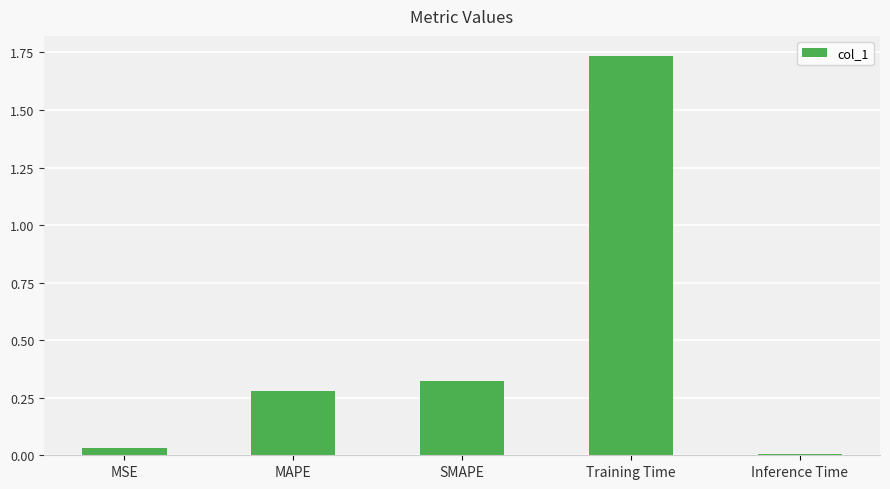

The value at MSE is 0.0. True or false?

True